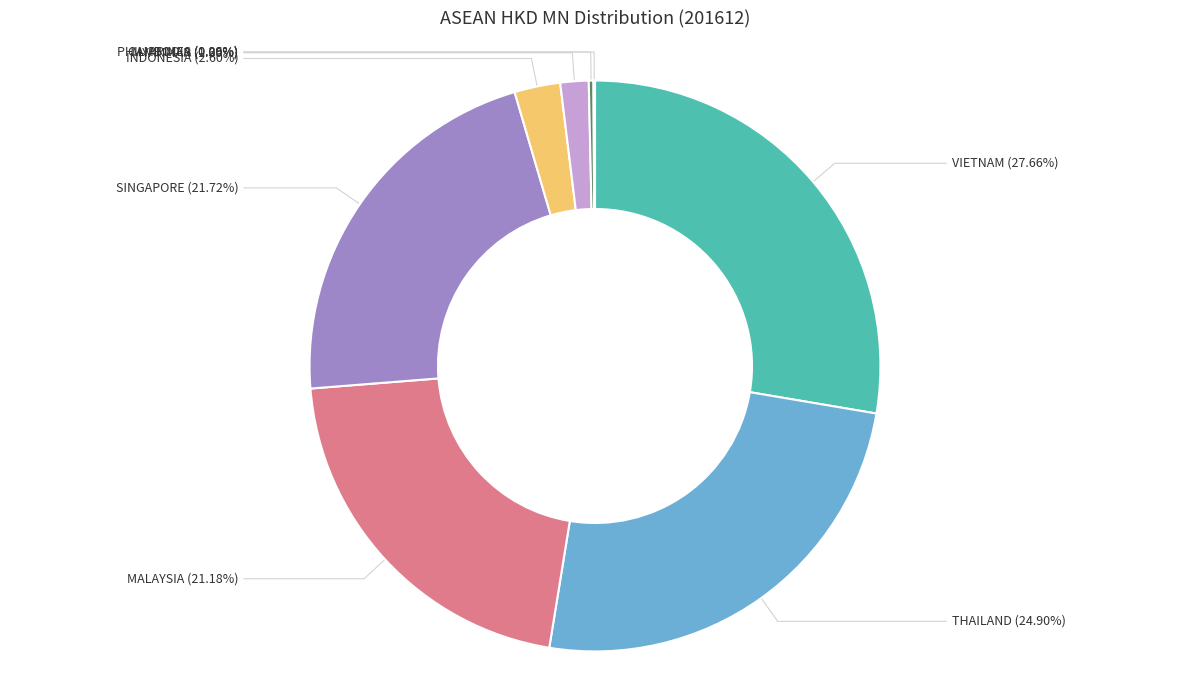

Which has a higher value, VIETNAM or THAILAND?

VIETNAM